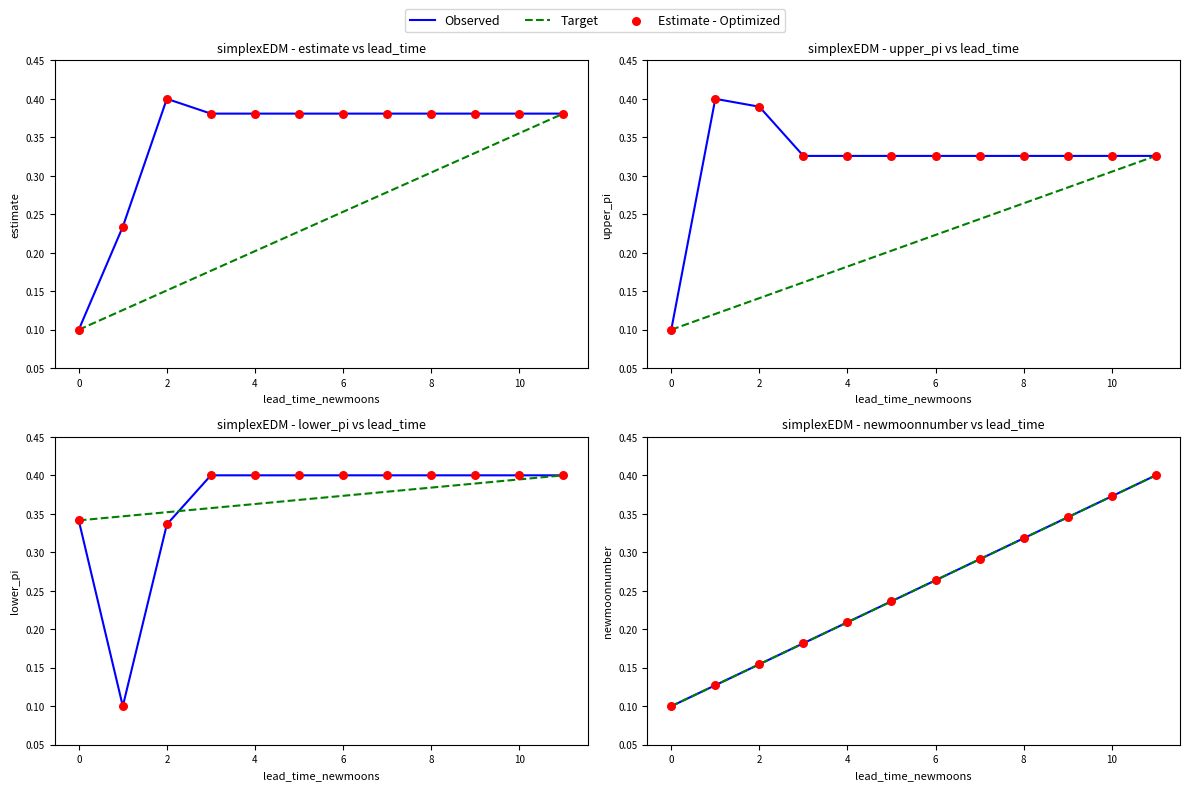

At how many categories does at least one series exceed 0?

12